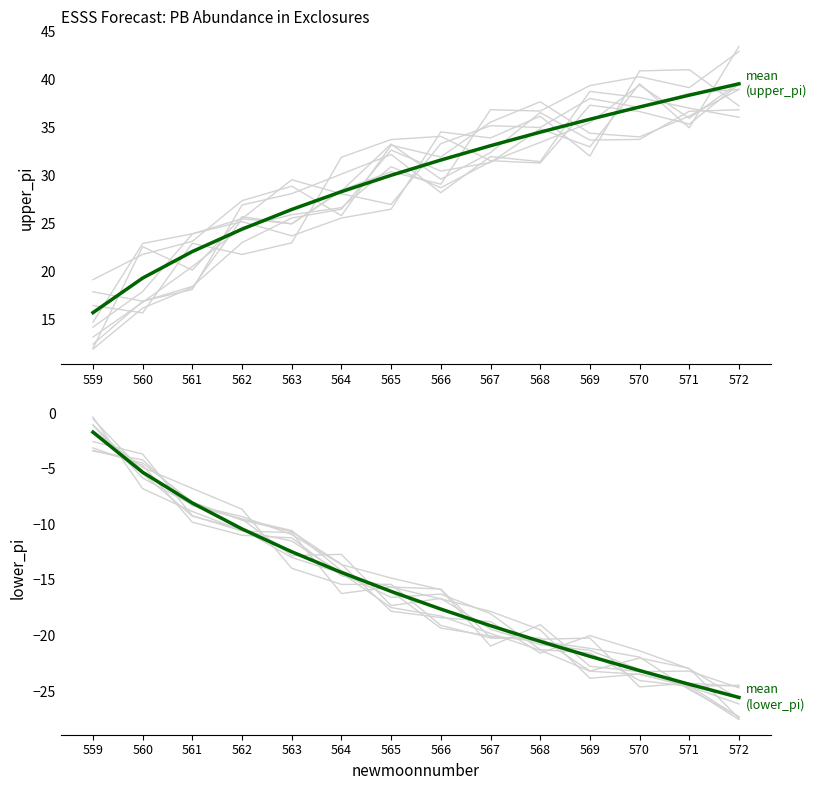

At 570, list the series in order from largest to smallest.

mean (upper_pi), mean (lower_pi)